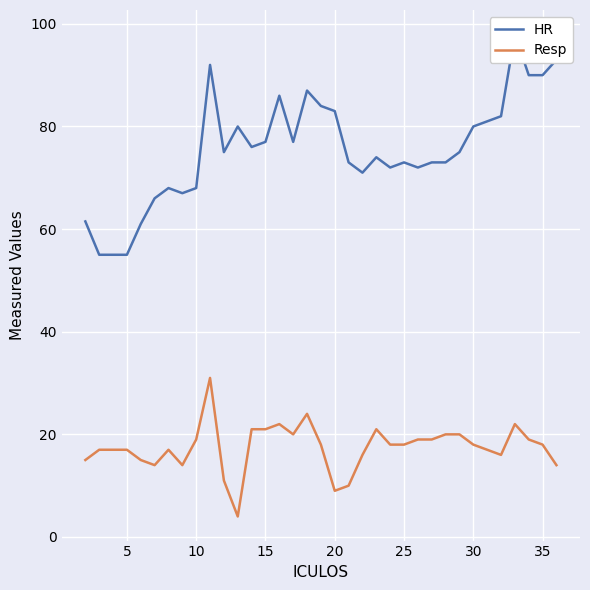

What is the highest value of the Resp series?

31